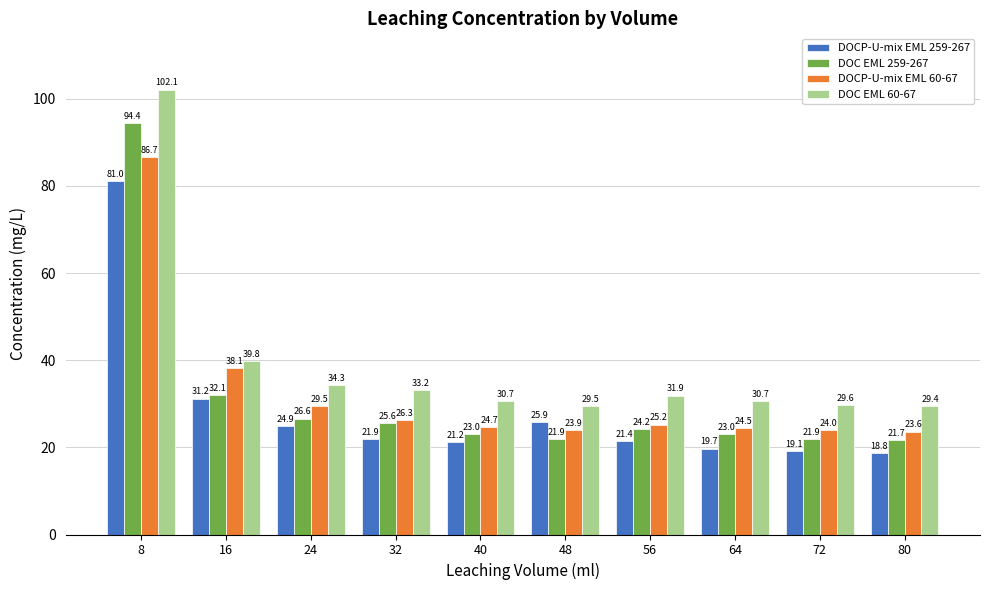

What is the value of the DOCP-U-mix EML 60-67 bar at the 10th from the left?

23.6